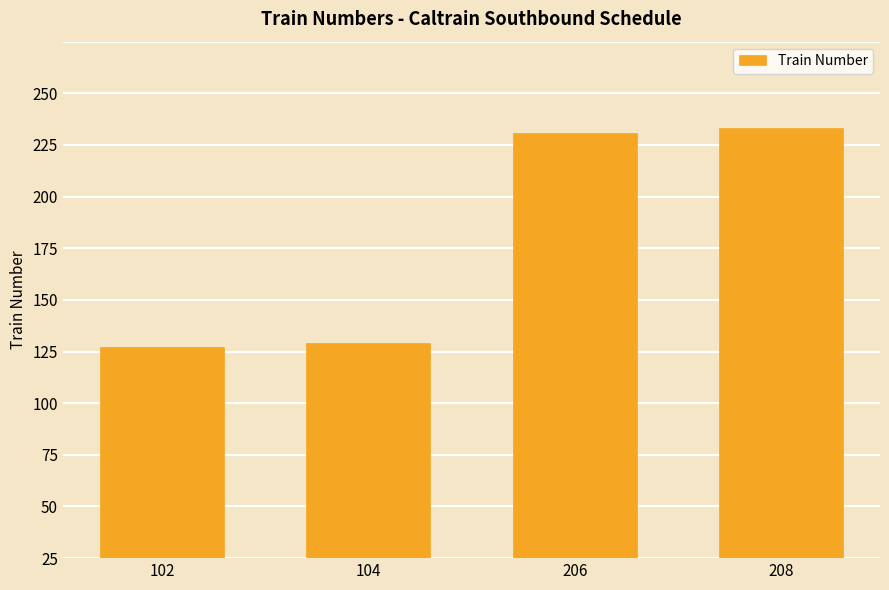

Where is the data nearest to the value 155?

104